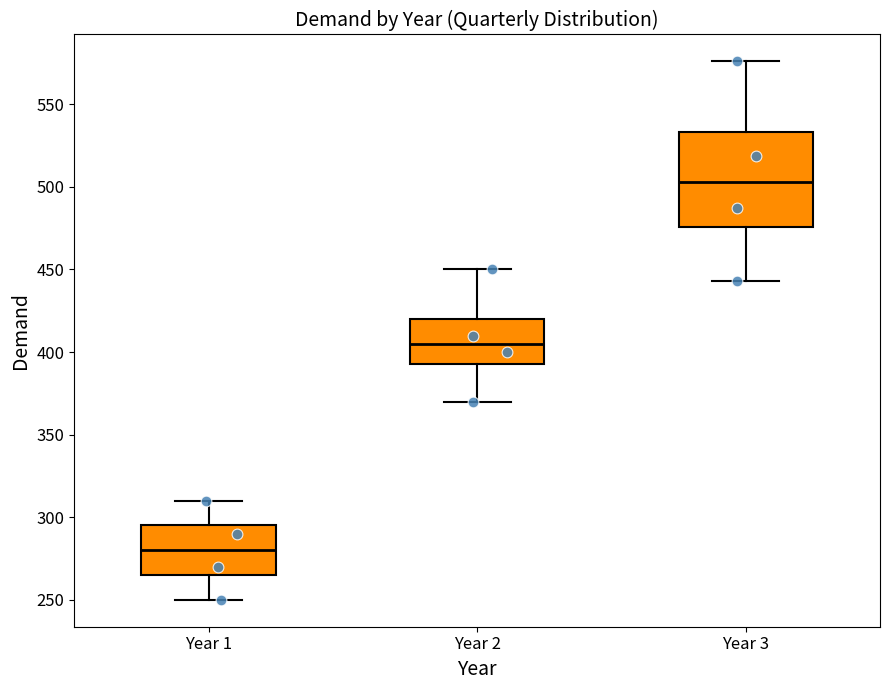

Which box is the tallest, from its lower edge to its upper edge?

Year 3